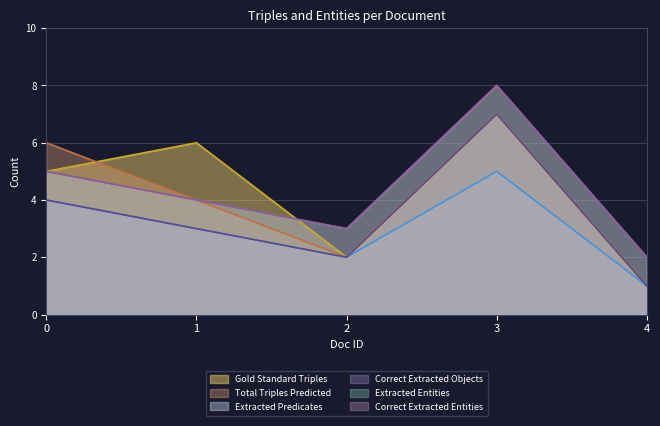

Between 2 and 3, which is larger?

3